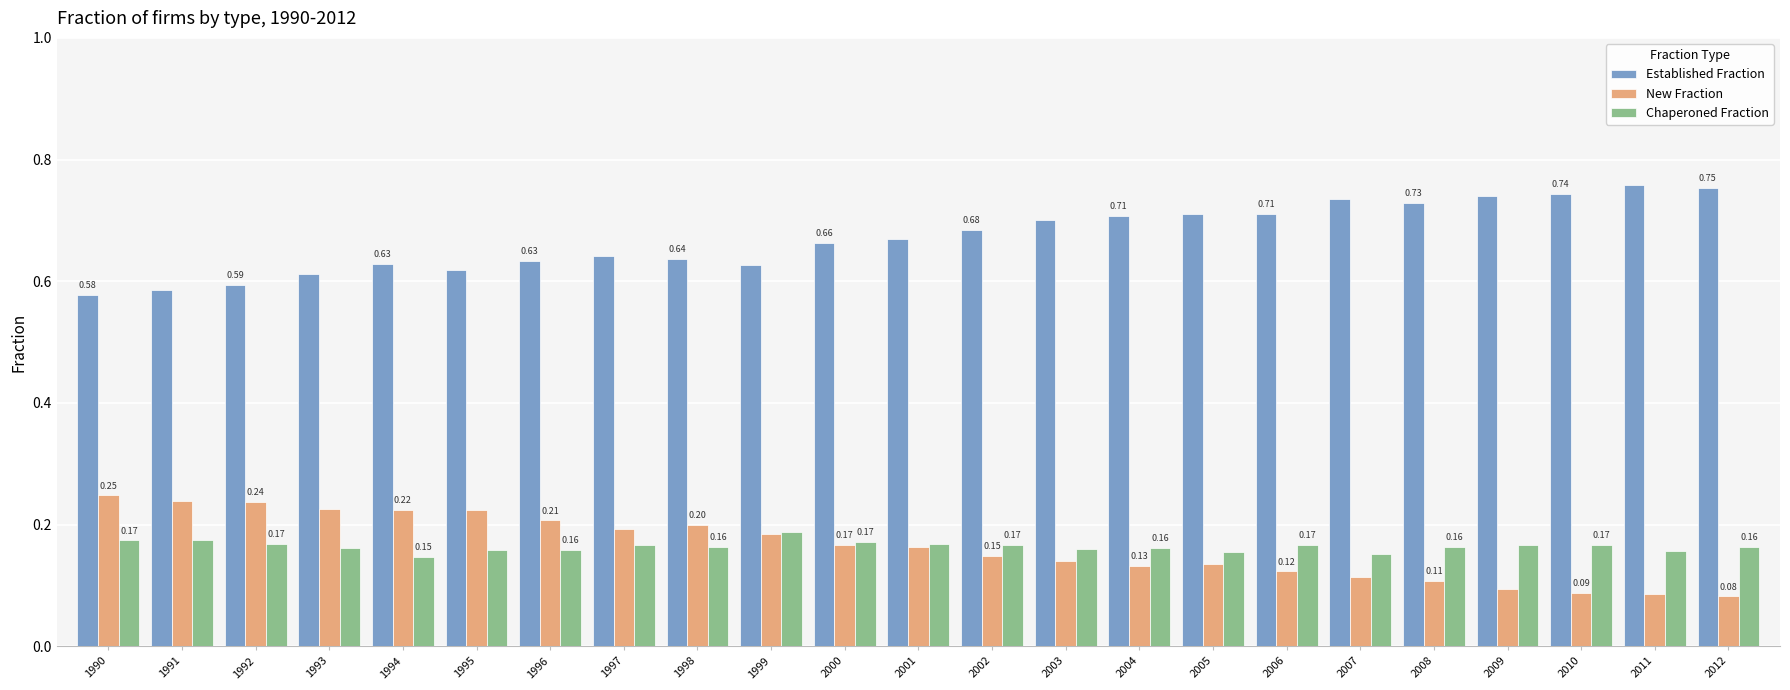

Does the chart contain any negative values?

No